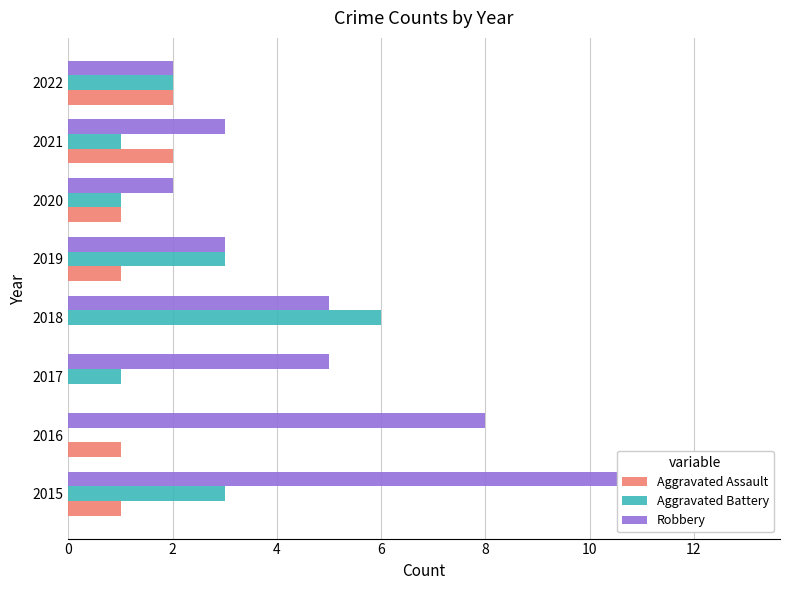

What is the average value of the Robbery series?

5